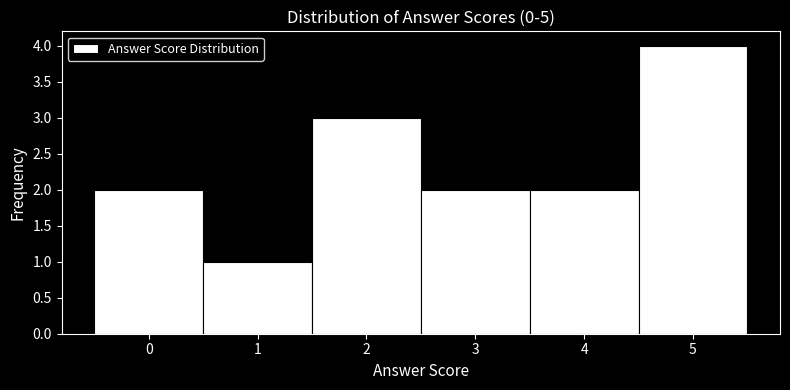

Reading left to right, transcribe this chart: for each bar, give the range it covers on the x-axis and its height. The values are not printed on the chart, so give them approximately, as read against the axis.

-0.5 to 0.5: 2
0.5 to 1.5: 1
1.5 to 2.5: 3
2.5 to 3.5: 2
3.5 to 4.5: 2
4.5 to 5.5: 4